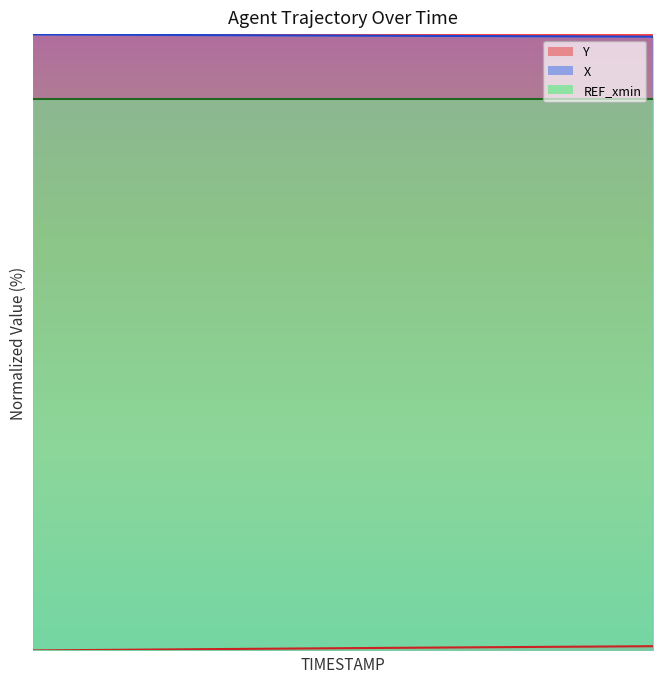

True or false: X and Y intersect in this chart.

False